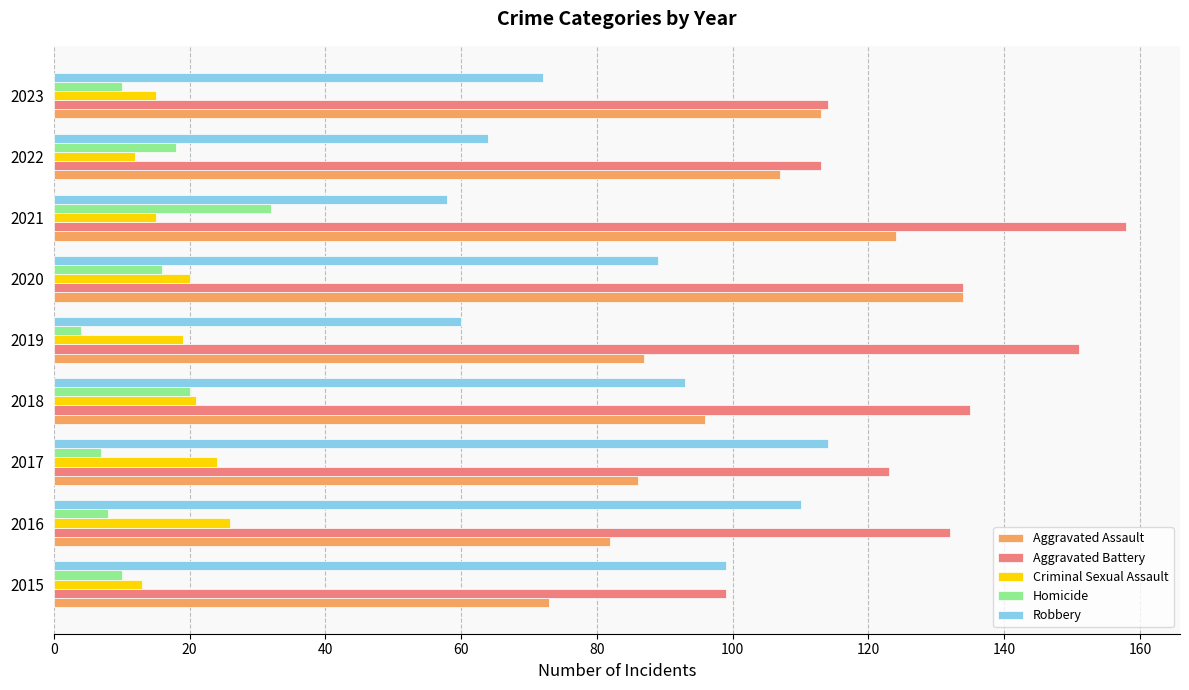

What is the spread (max minus min) of values at 2016?

124